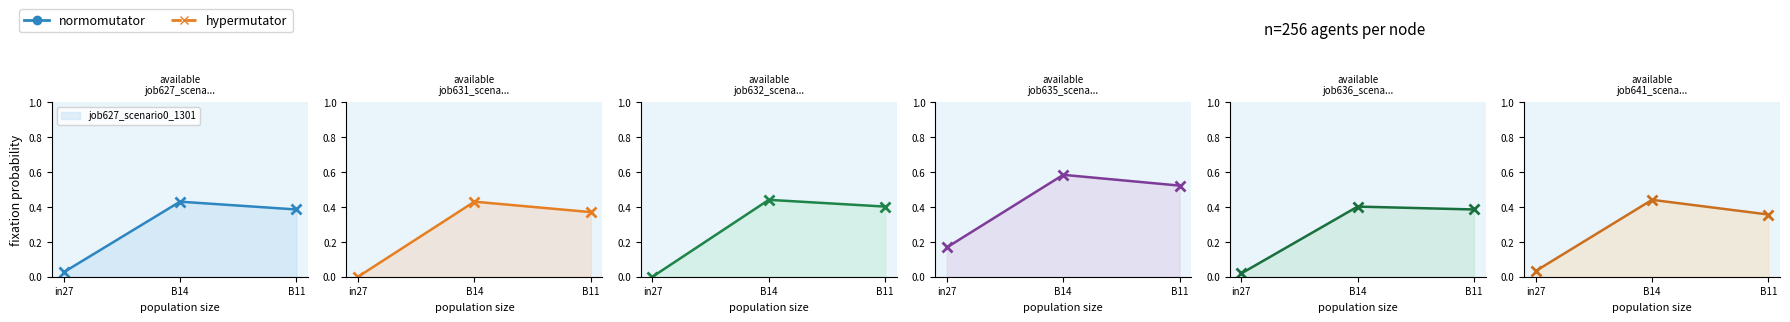

Where is job636_scenario0_1319_line nearest to the value 0?

in27